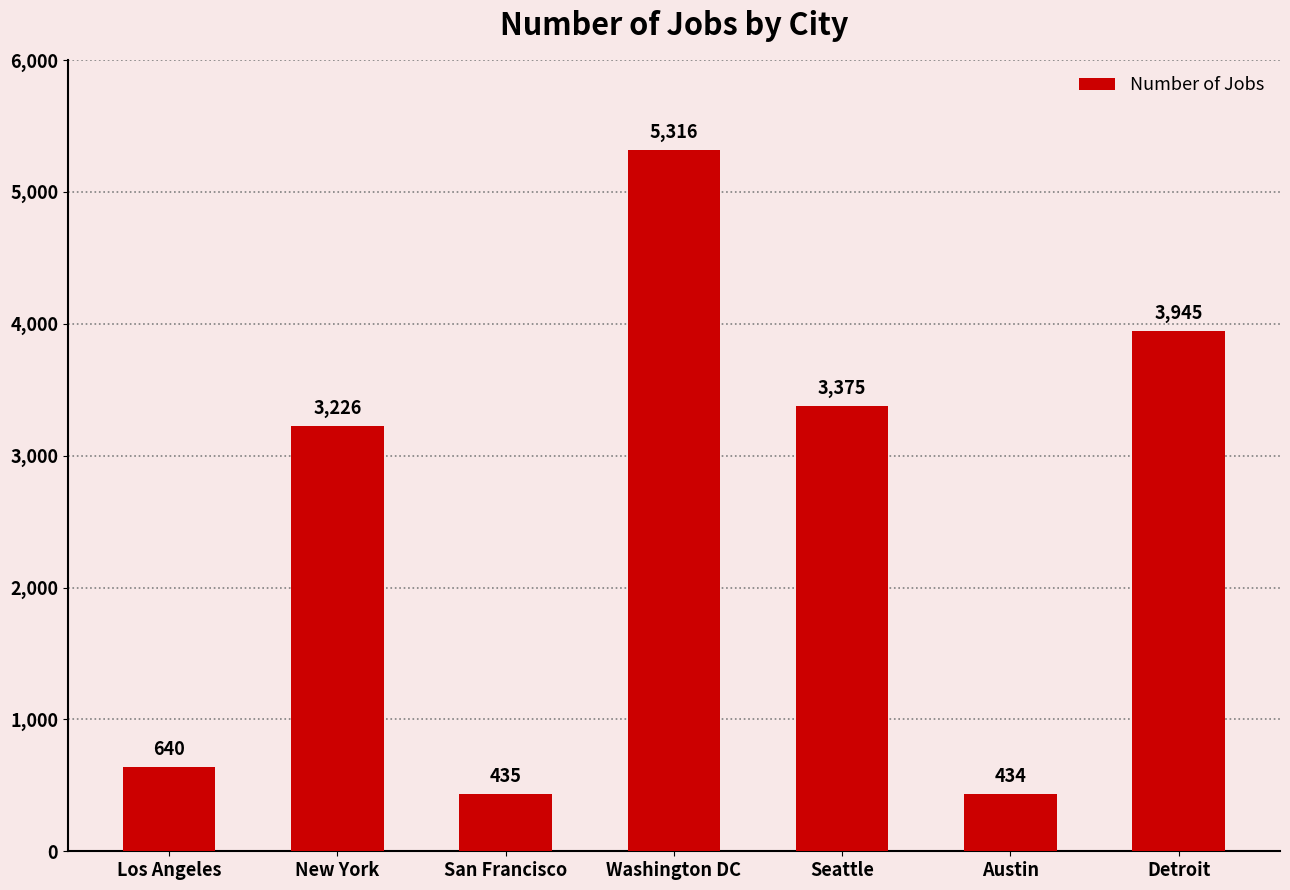

What is the approximate value at Washington DC?

5316